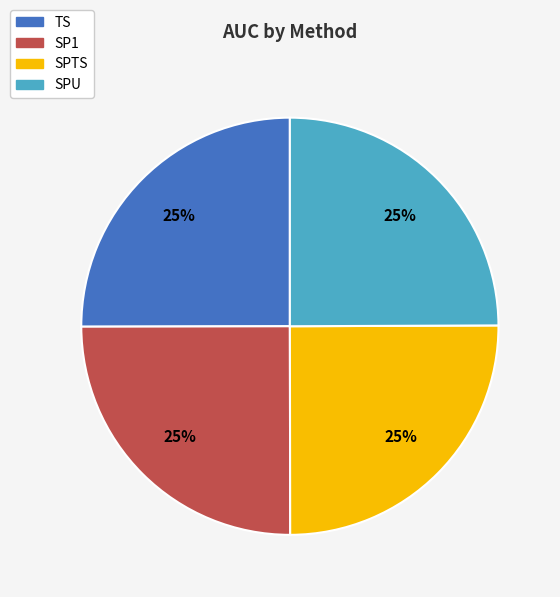

Does TS account for over 50% of the chart?

No